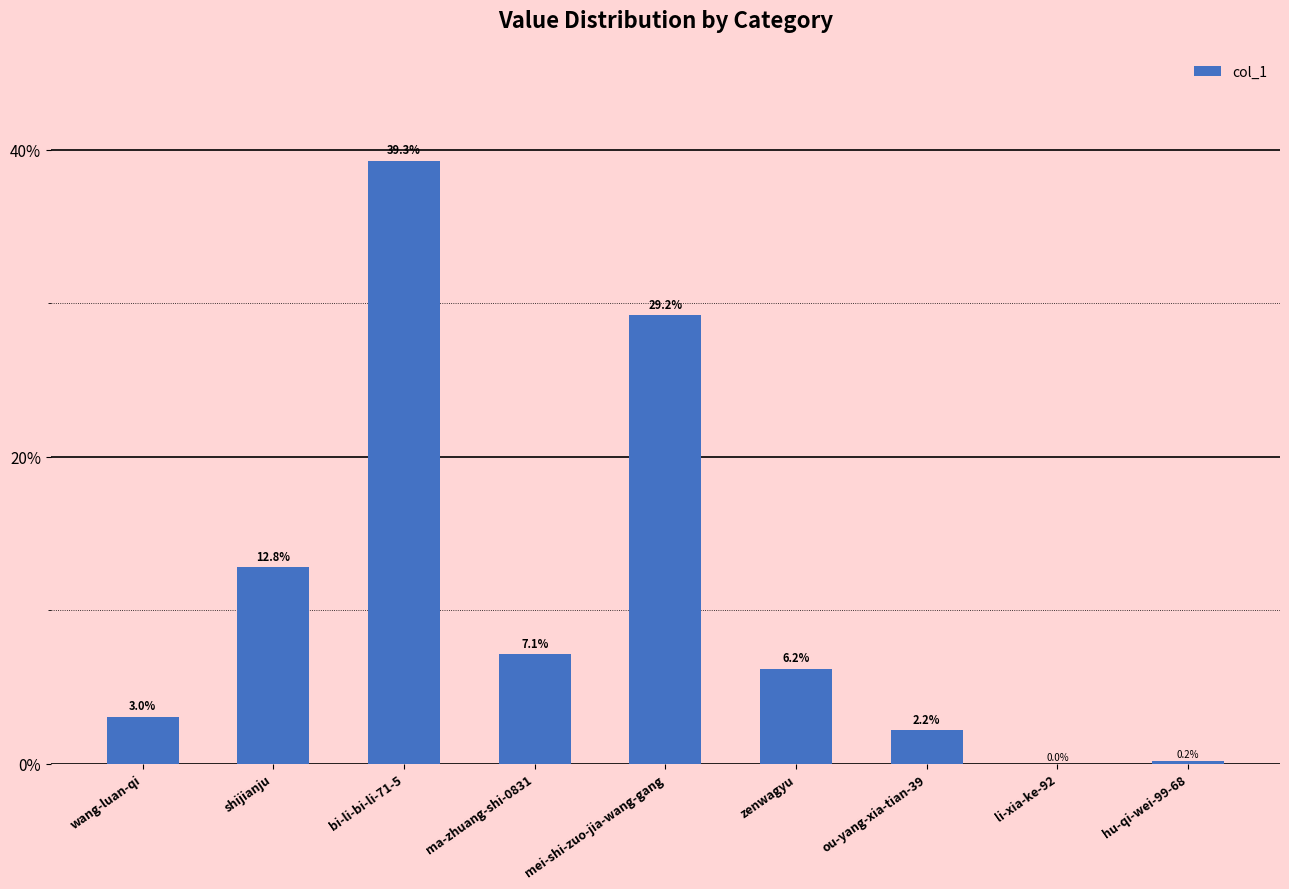

At which label does the data first exceed 6?

shijianju